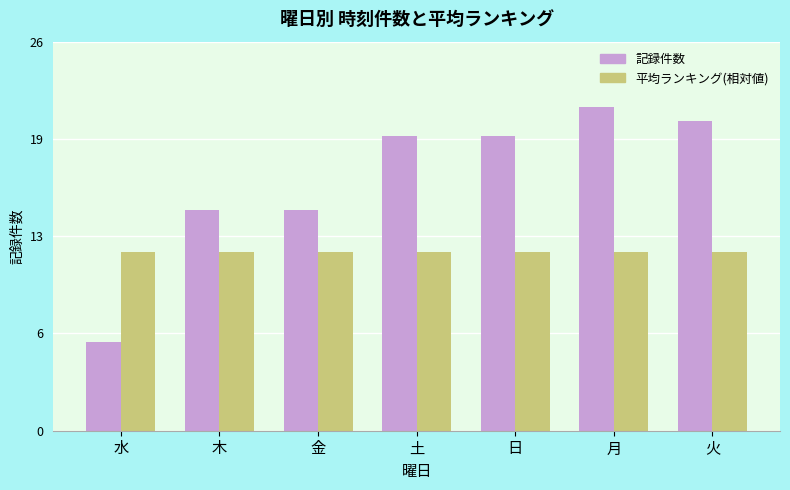

What is the greatest value displayed?

22.0